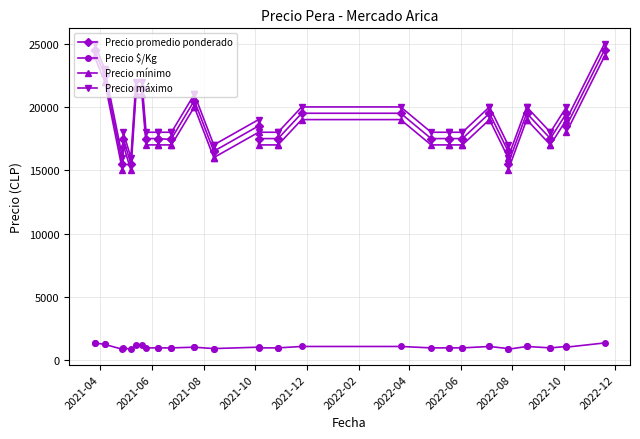

Count the number of data series in this chart.

4